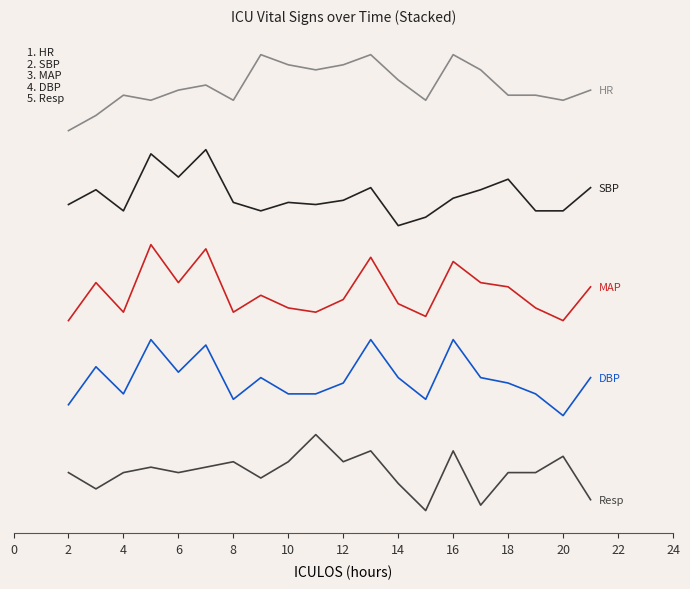

Does the chart display data point markers on the line(s)?

No